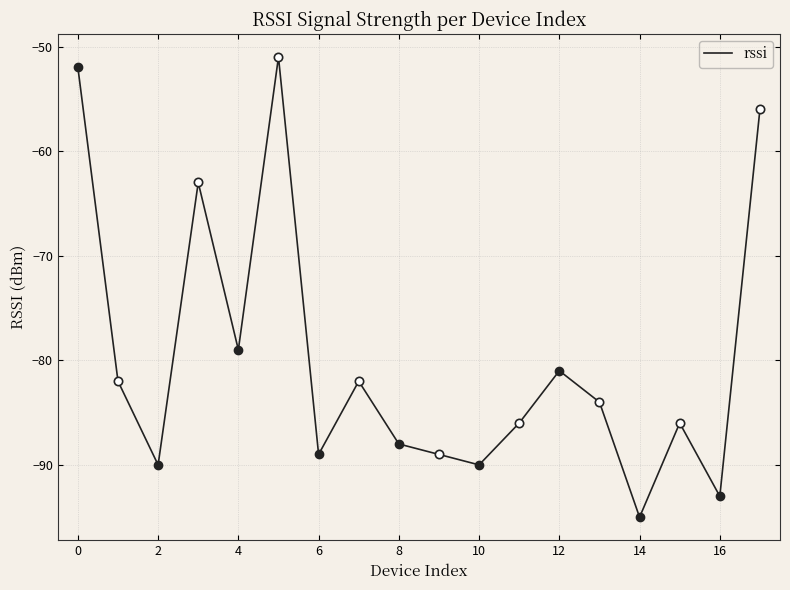

What is the minimum value shown in the chart?

-95